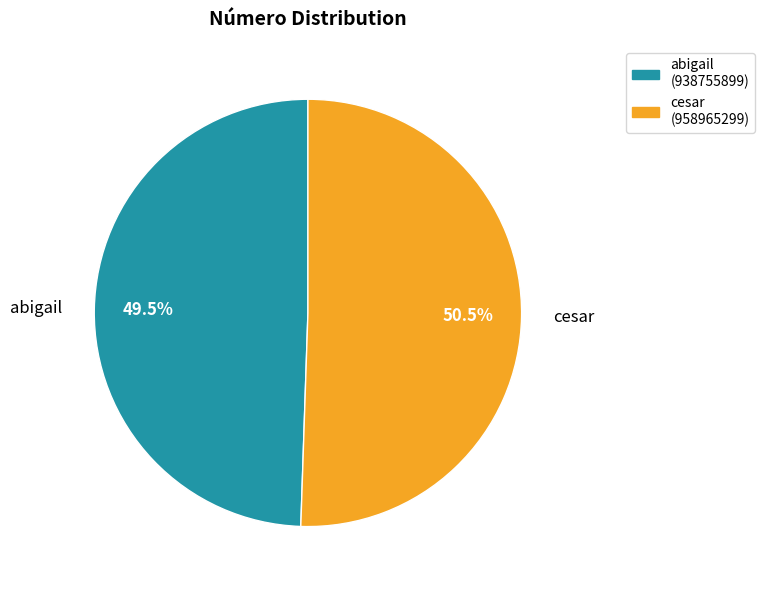

To the nearest percent, what is the difference between the largest and smallest slice percentages?

1%